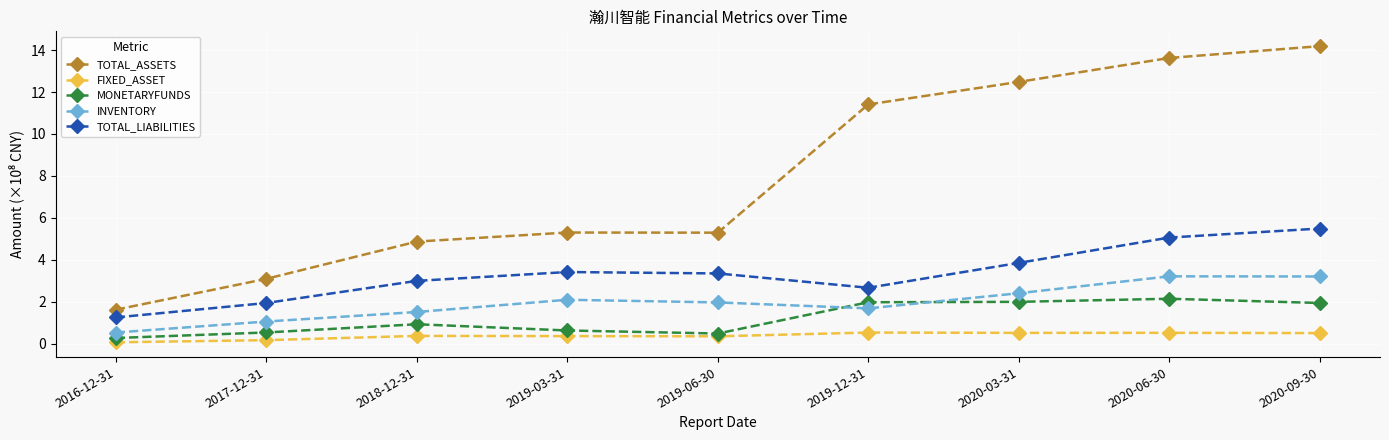

How many series are shown in this chart?

5